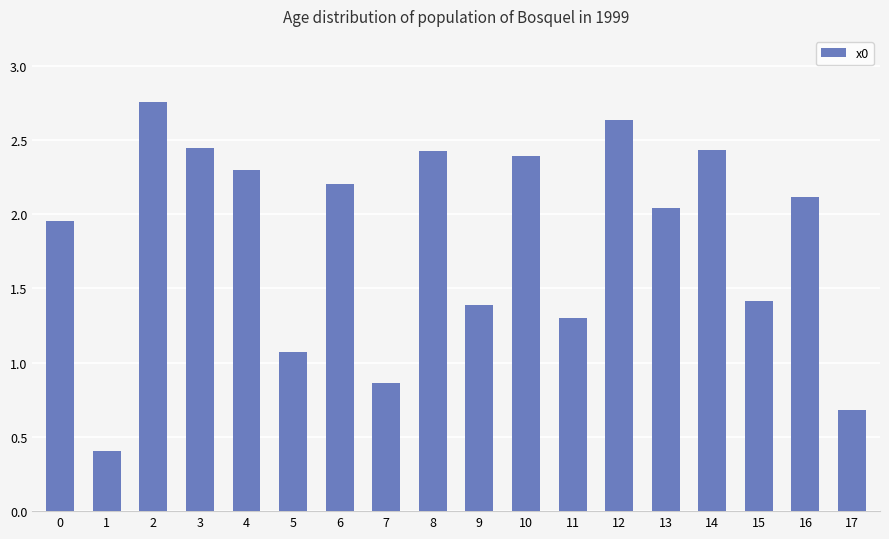

How many bars are there in total?

18